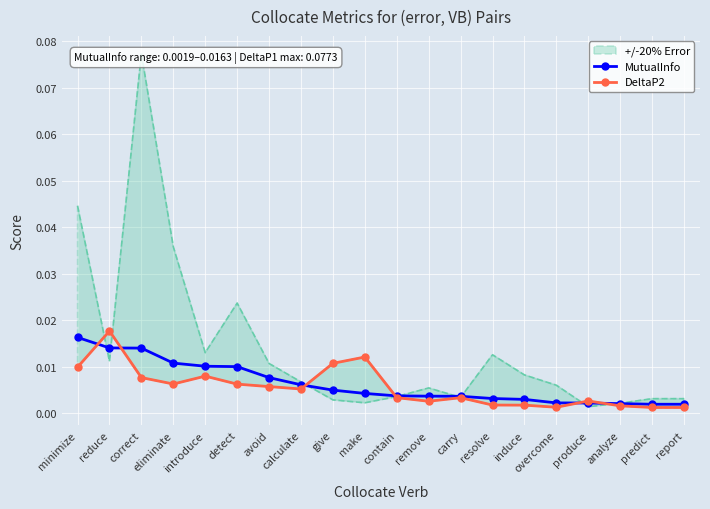

List the labels in order of DeltaP2 value, smallest first.

predict, report, overcome, analyze, induce, resolve, remove, produce, carry, contain, calculate, avoid, detect, eliminate, correct, introduce, minimize, give, make, reduce